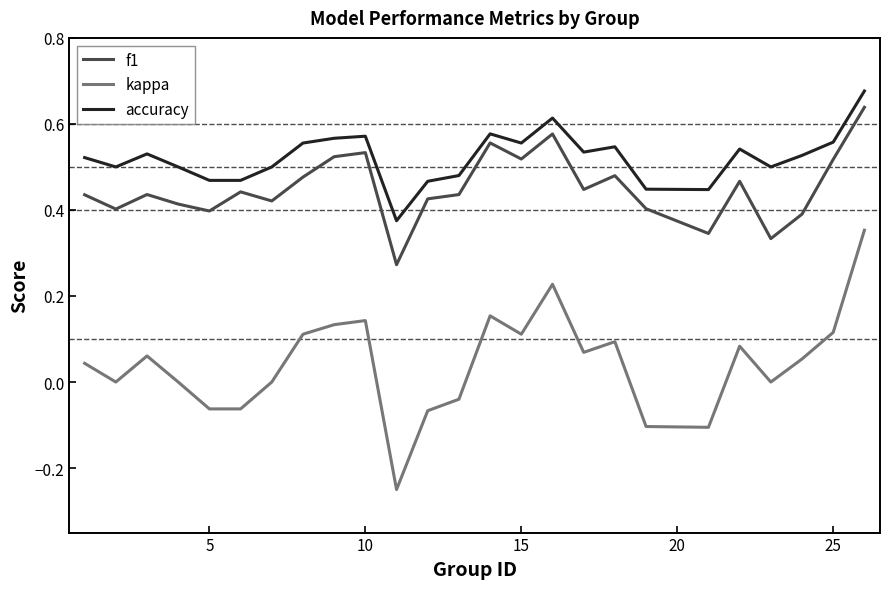

Which series has the largest total across all categories?

accuracy